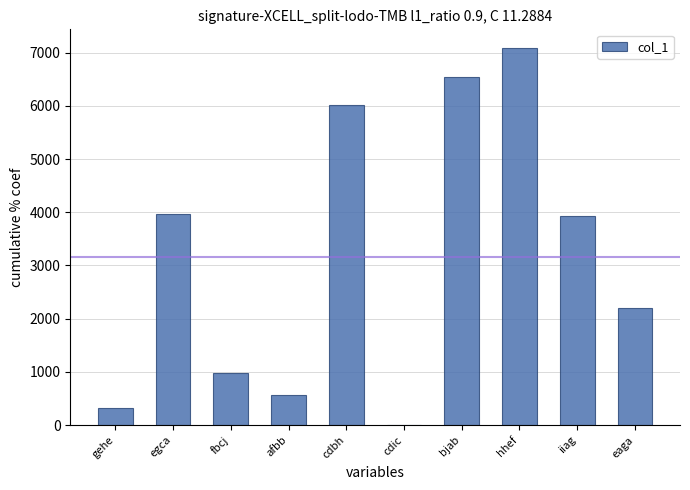

What is the change in value from gehe to fbcj?

+644